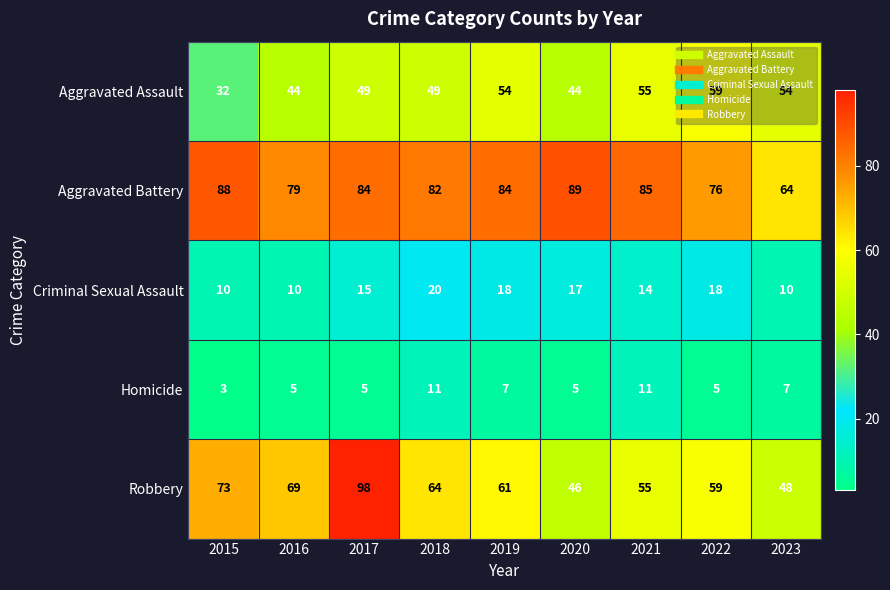

List the series in order of their peak value, lowest first.

Homicide, Criminal Sexual Assault, Aggravated Assault, Aggravated Battery, Robbery